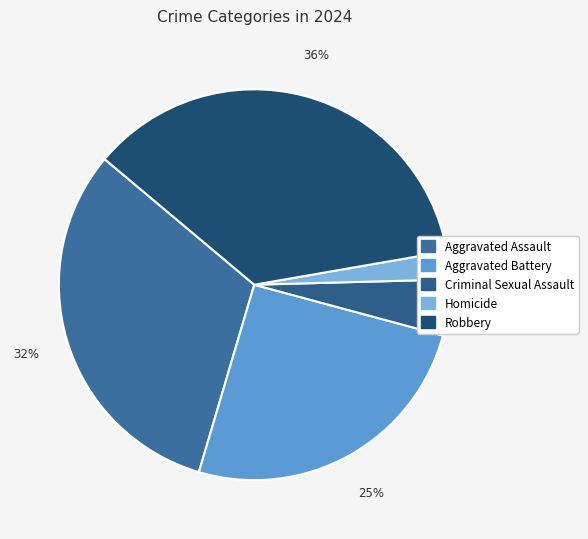

How many segments does this pie chart have?

5